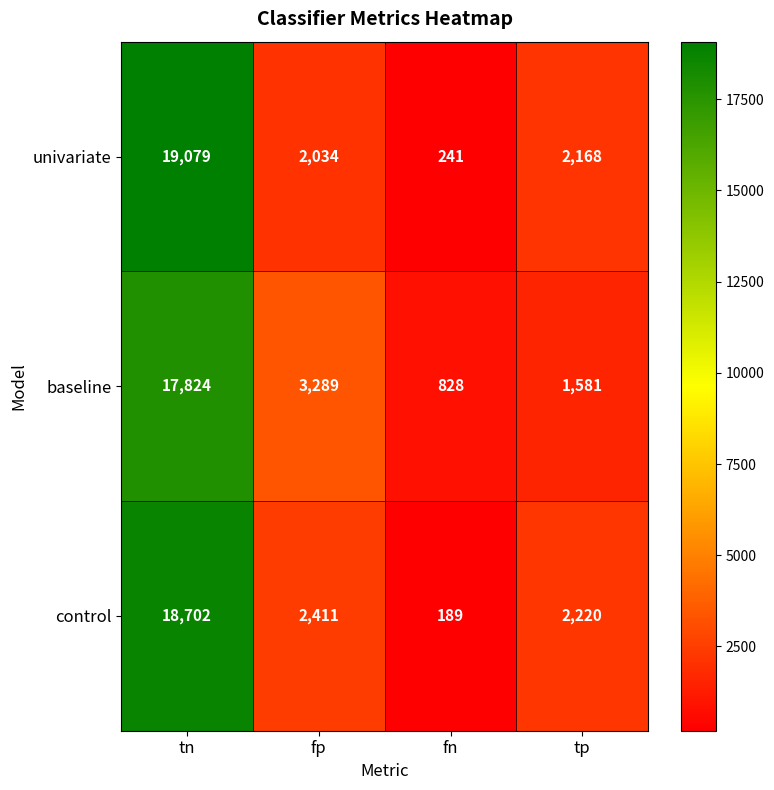

What is the difference between the second highest and minimum values in the control series?

2222